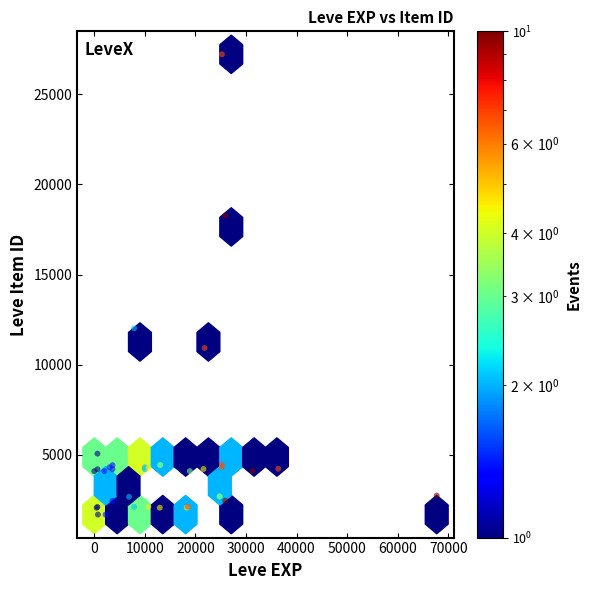

What Y value in the scatter plot is closest to 14448?

12018